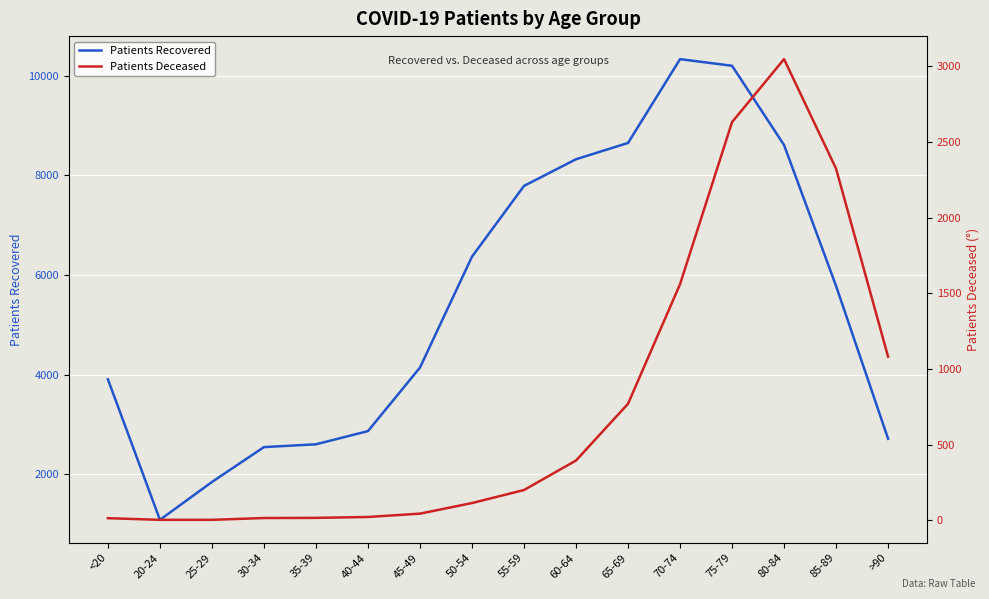

Which series has the widest spread of values?

Patients Recovered